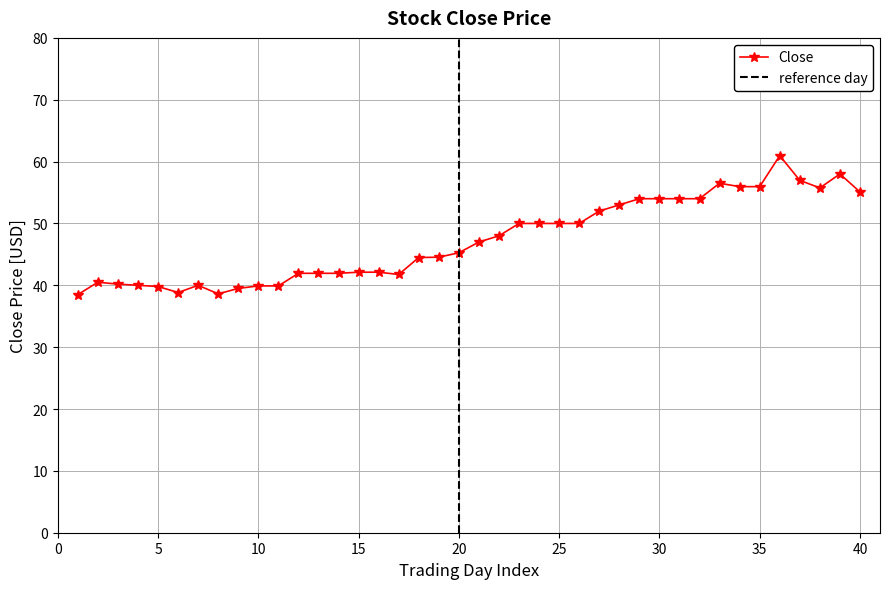

True or false: Close has more than 1 interior local peaks.

True